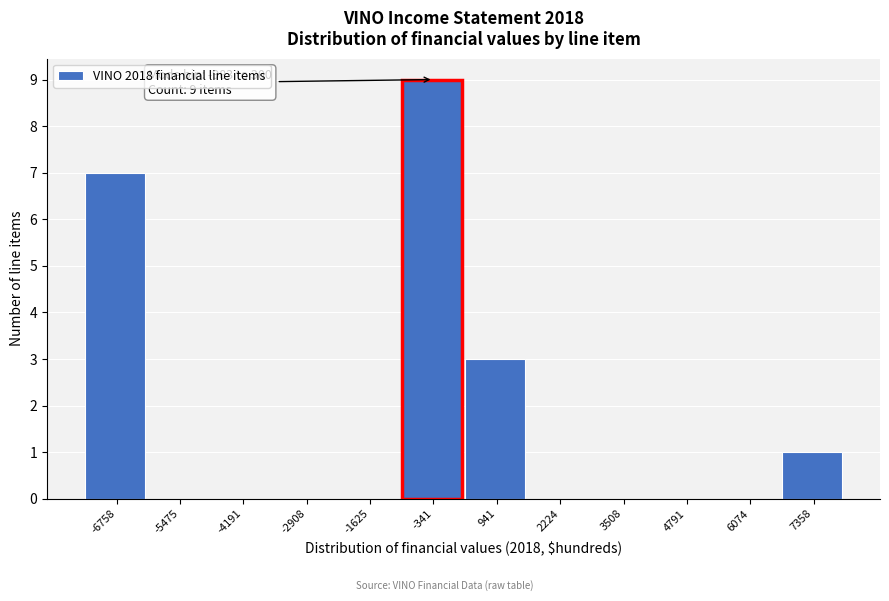

Which range on the x-axis has the tallest bar?

-1000 to 400